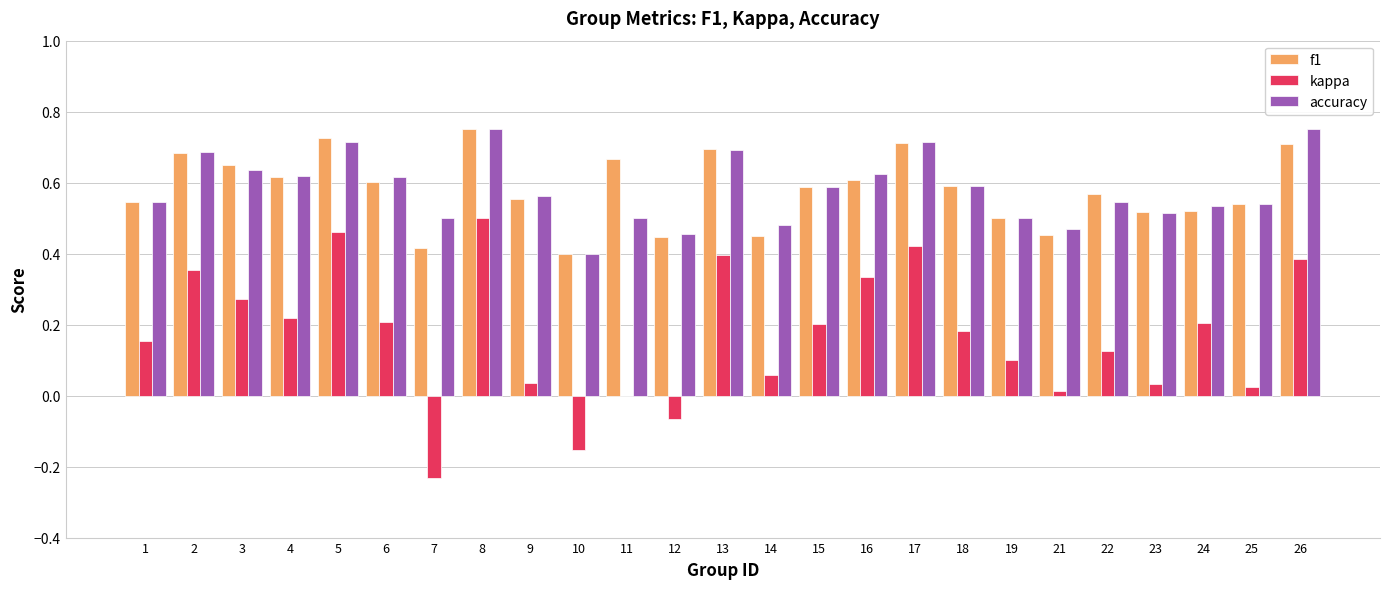

Which series changed the most between 1 and 8?

kappa